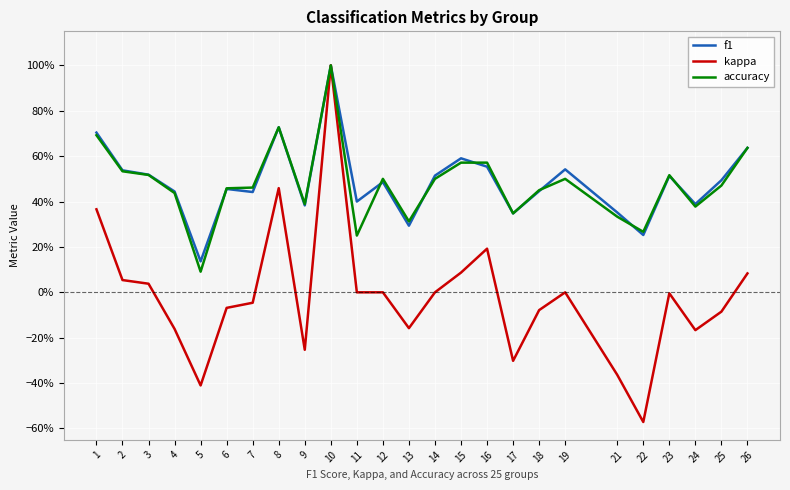

What are all the series names shown in the legend?

f1, kappa, accuracy